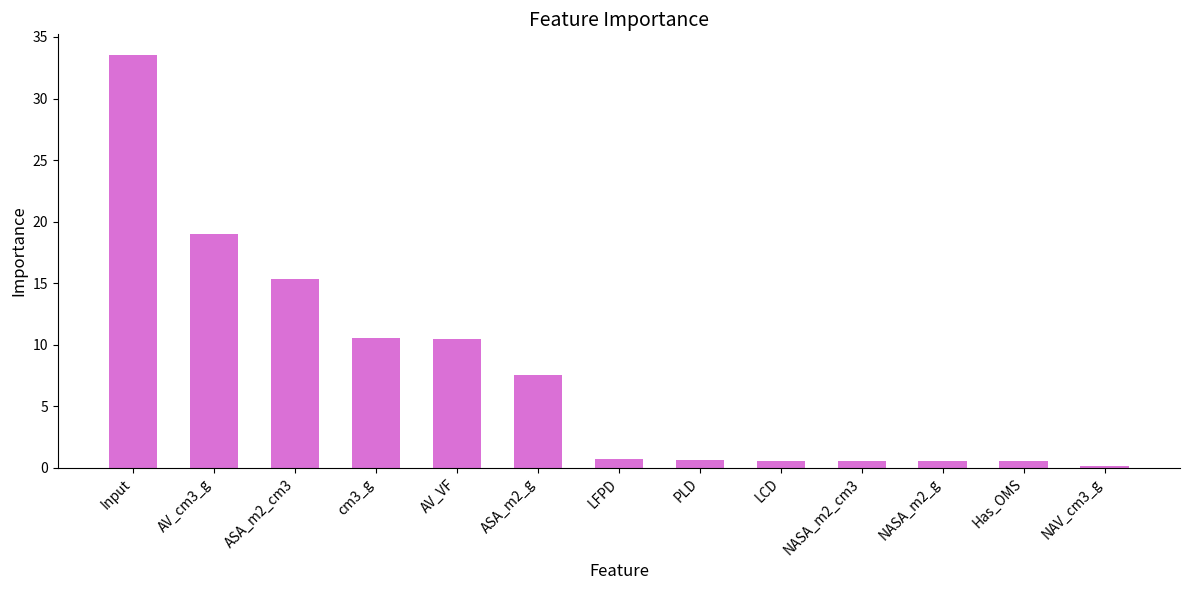

What is the average value?

7.7